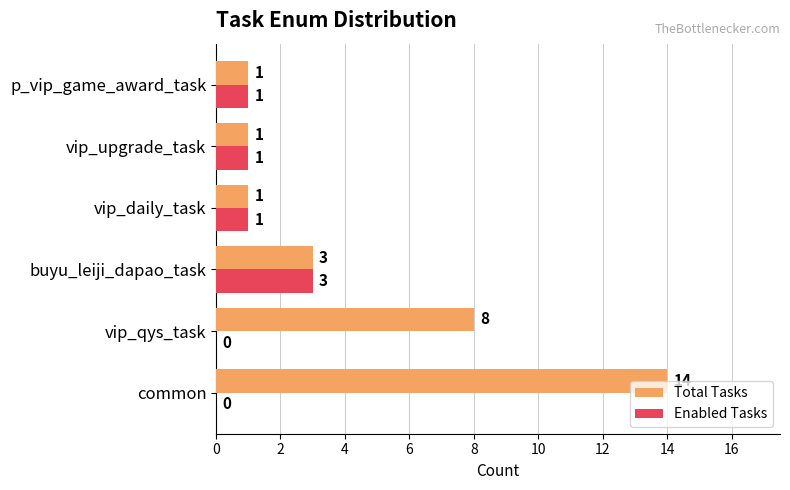

At which category does the chart reach its peak across all series?

common